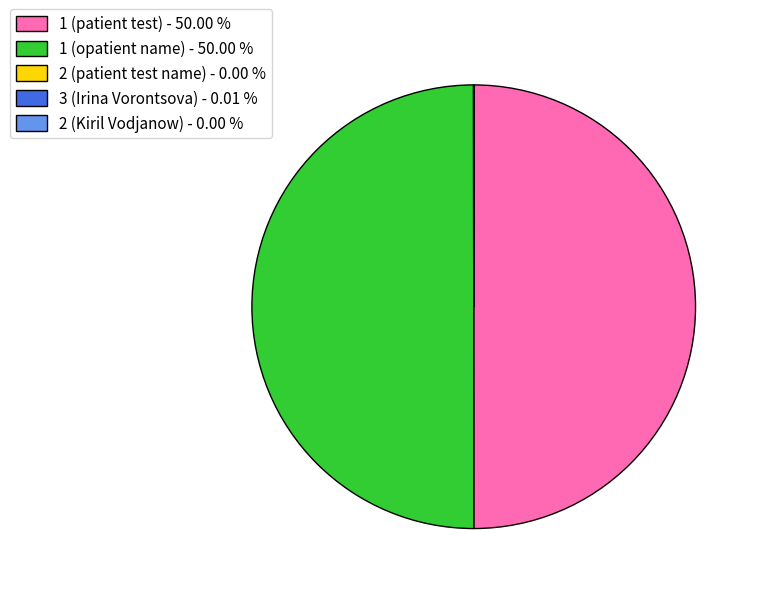

Rank the categories by value from highest to lowest.

1 (patient test), 1 (opatient name), 3 (Irina Vorontsova), 2 (patient test name), 2 (Kiril Vodjanow)